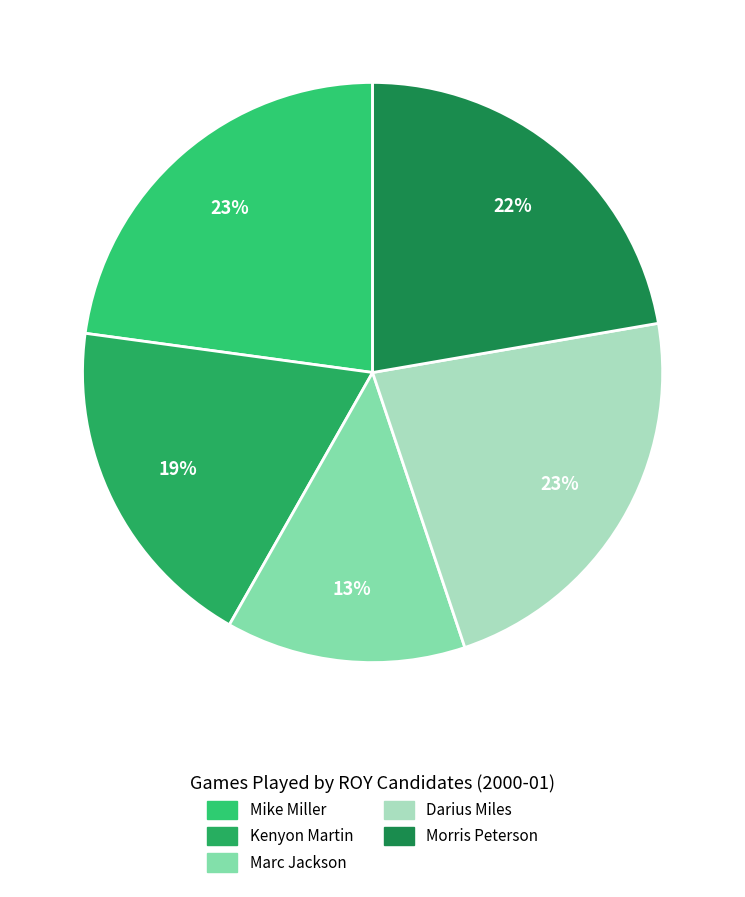

What is the smallest slice in the pie chart?

Marc Jackson